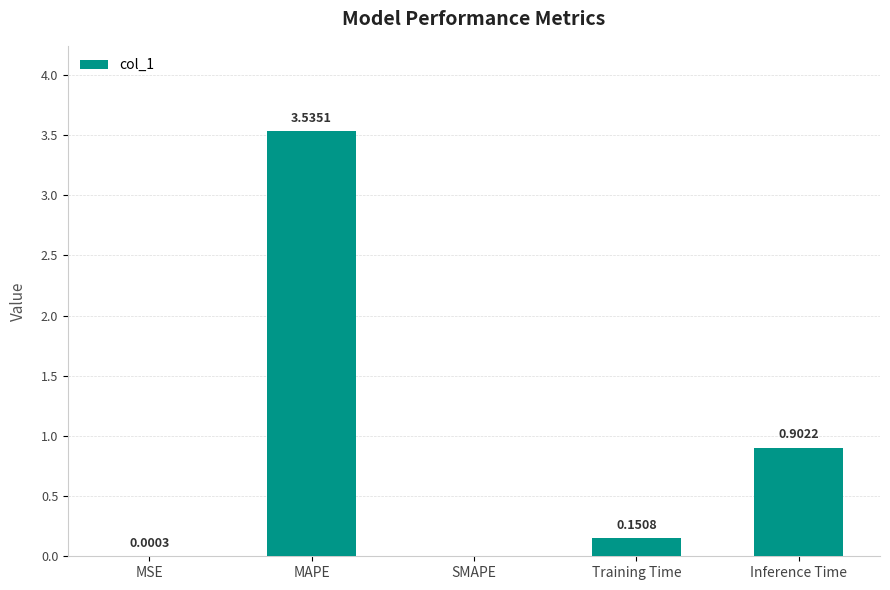

Which has a higher value, MSE or SMAPE?

MSE